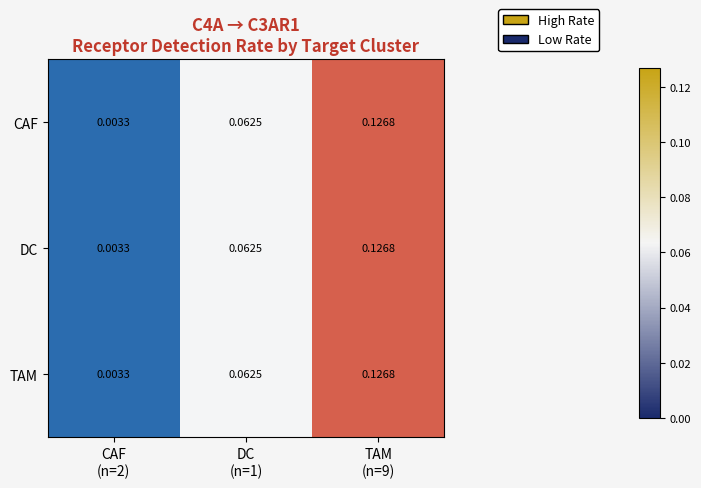

Rank the series by their maximum value, from lowest to highest.

CAF, DC, TAM